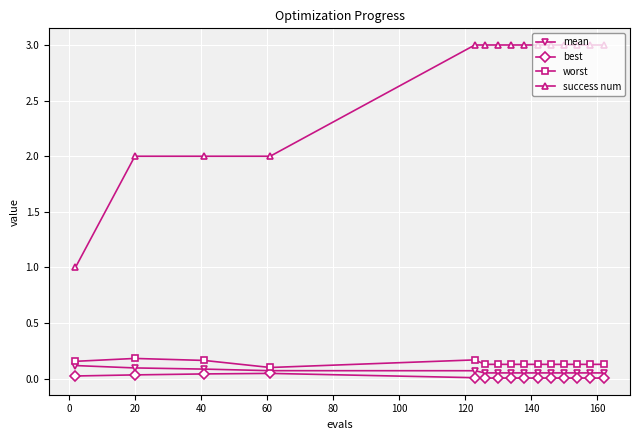

What is the minimum value for success num?

1.0